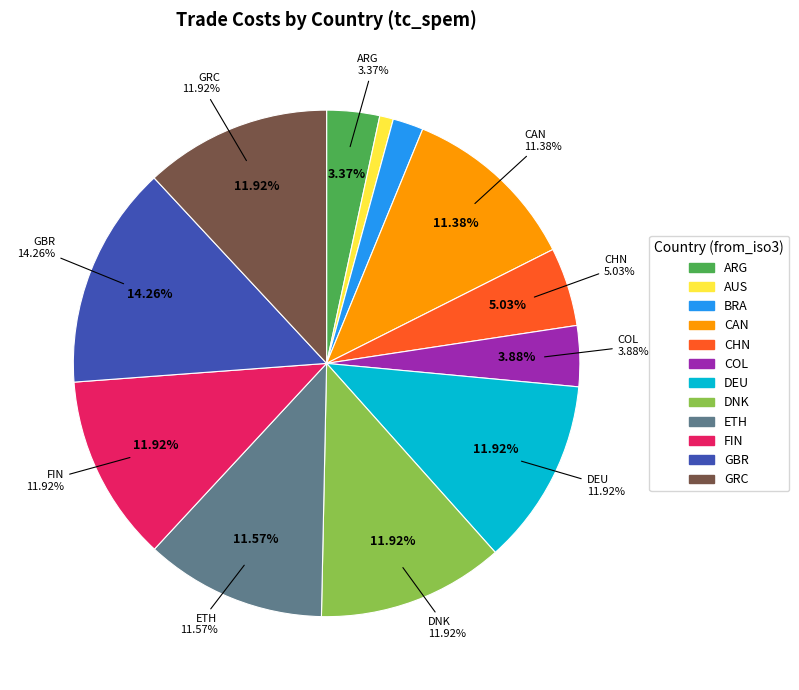

What is the largest slice in the pie chart?

GBR